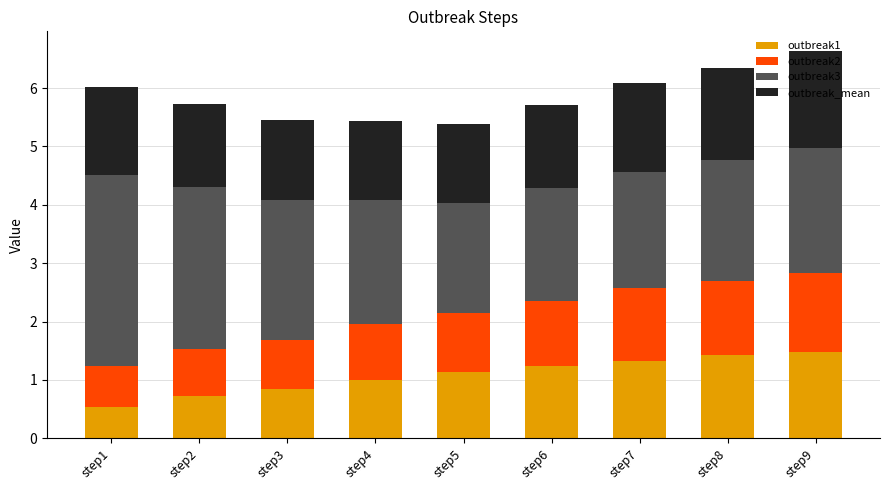

Which category has the lowest value in the outbreak1 series?

step1